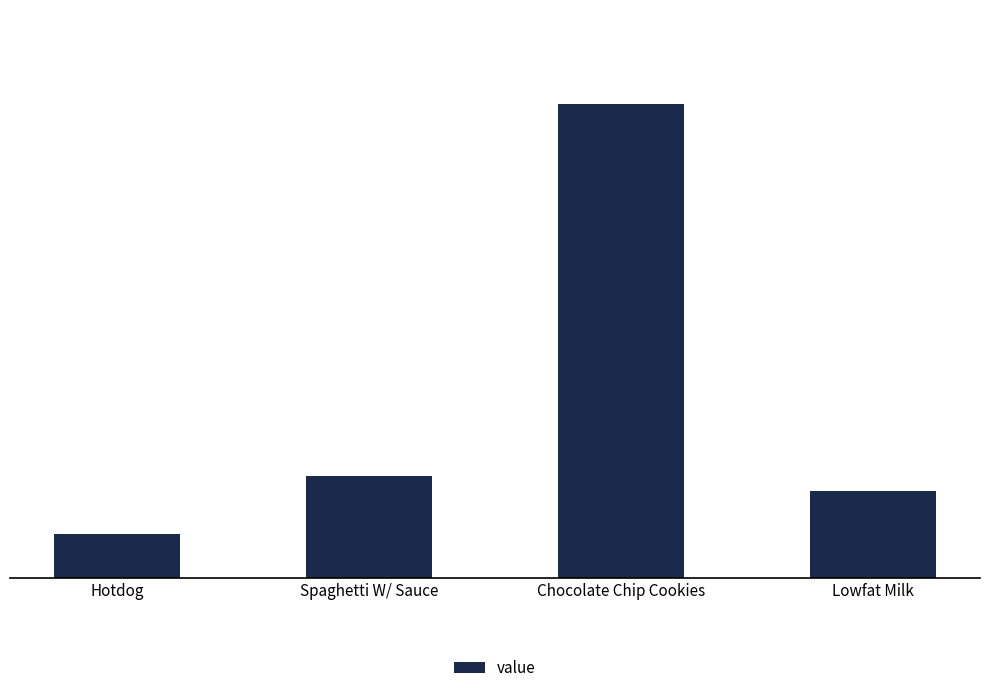

Rank the categories by value from highest to lowest.

Chocolate Chip Cookies, Spaghetti W/ Sauce, Lowfat Milk, Hotdog